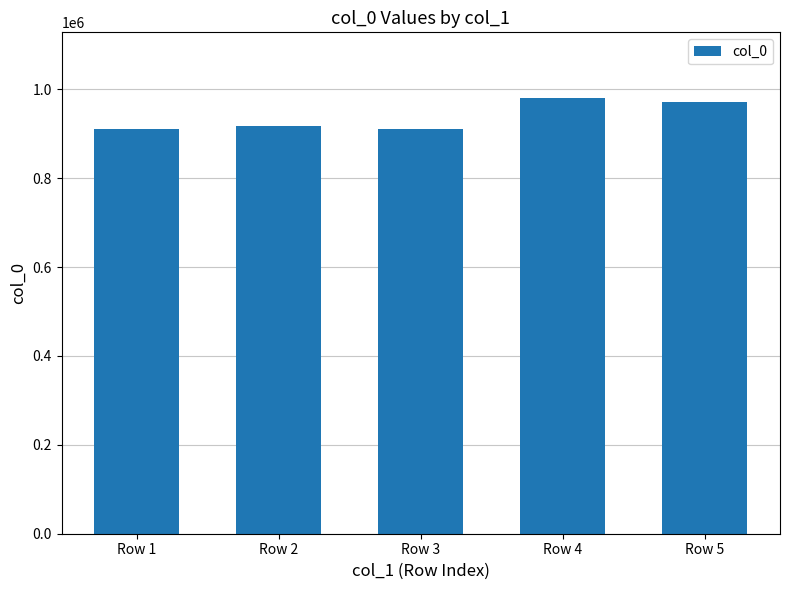

How many data points does each series have?

5